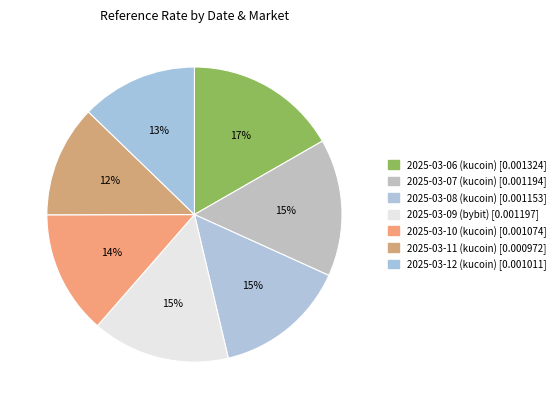

How many slices are in this pie chart?

7